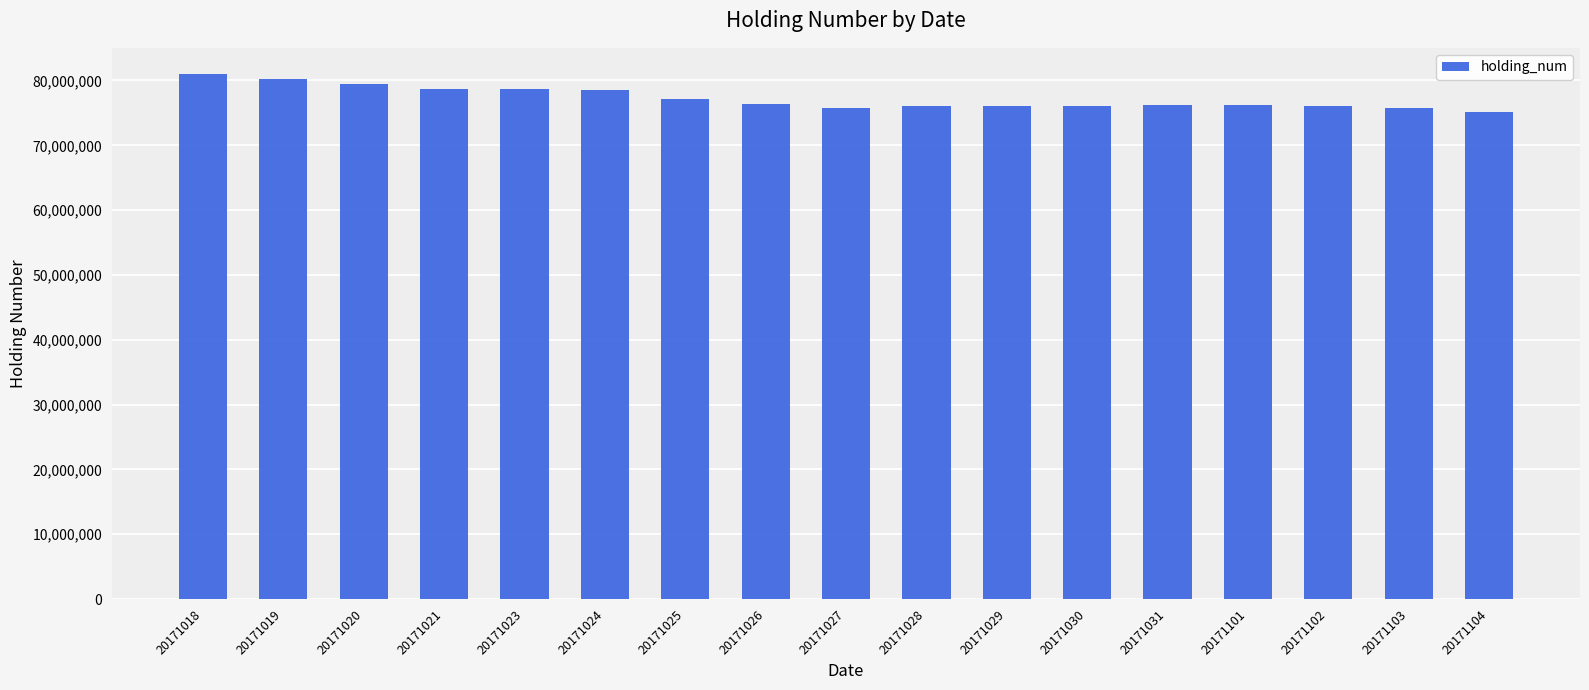

True or false: the data shows 78727141 at 20171021.

True